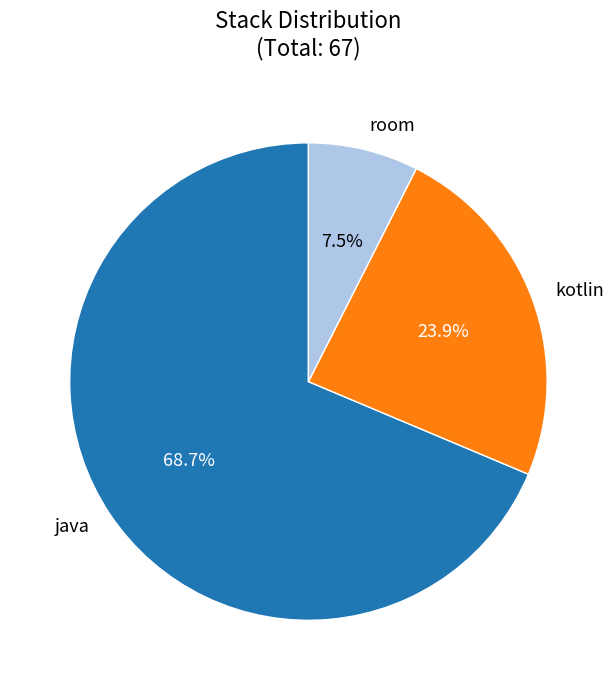

Which has a higher value, java or room?

java